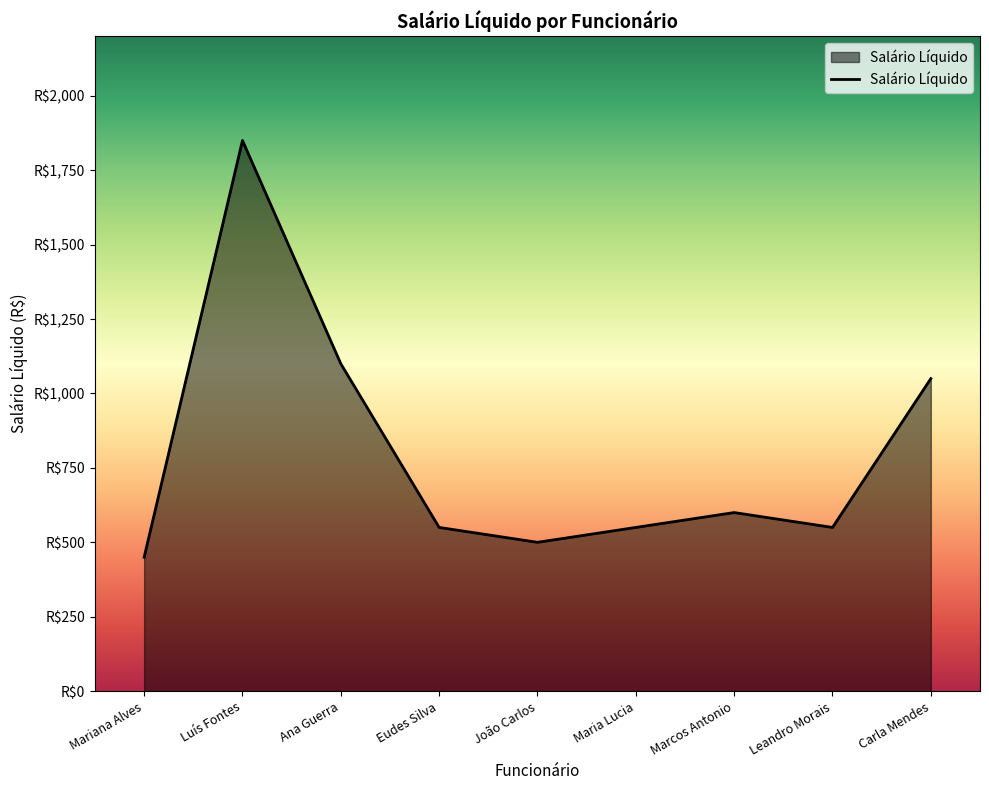

What is the sum of all values?

7200